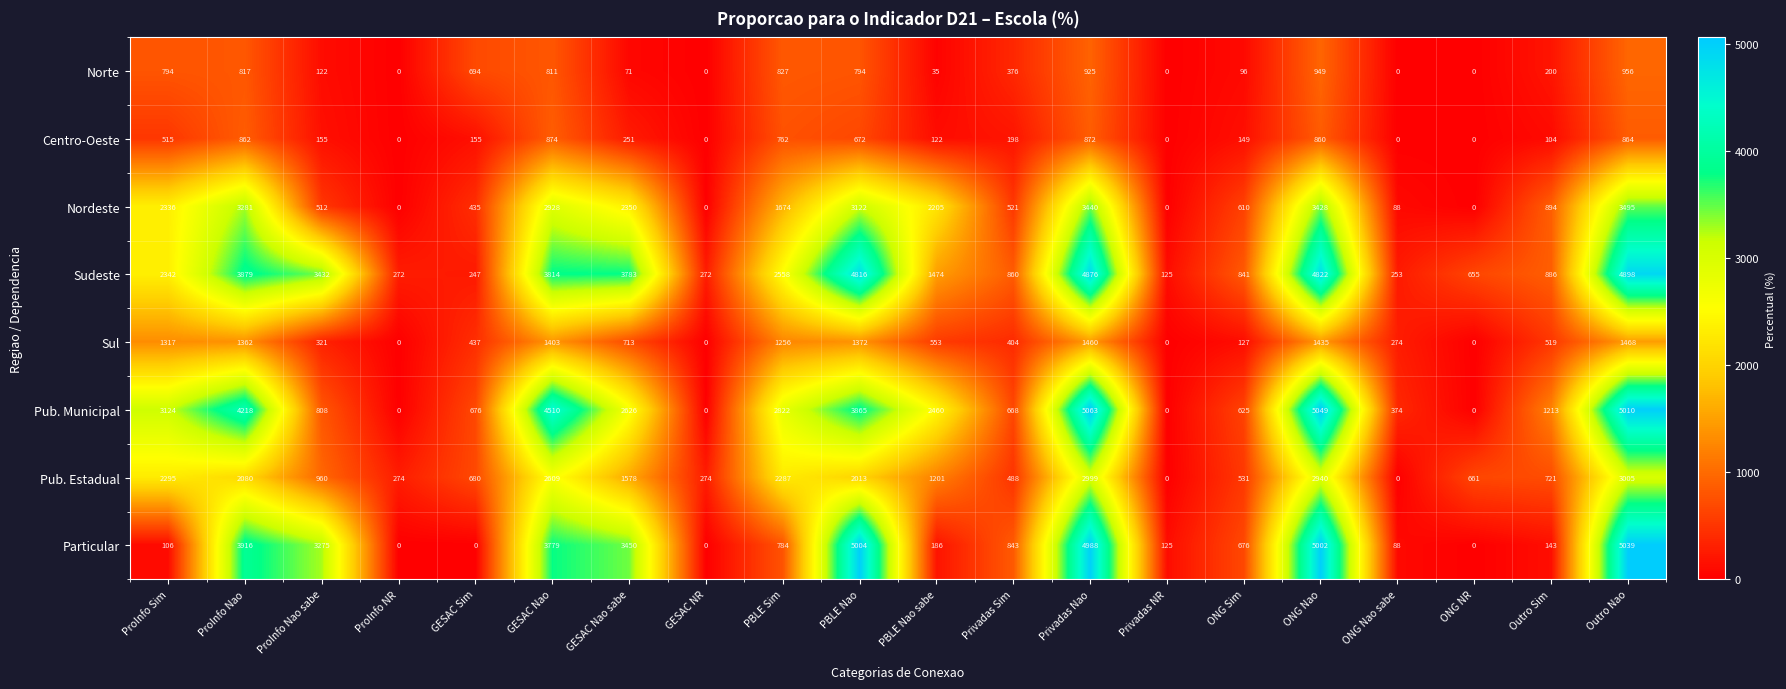

How many distinct data groups are displayed?

8